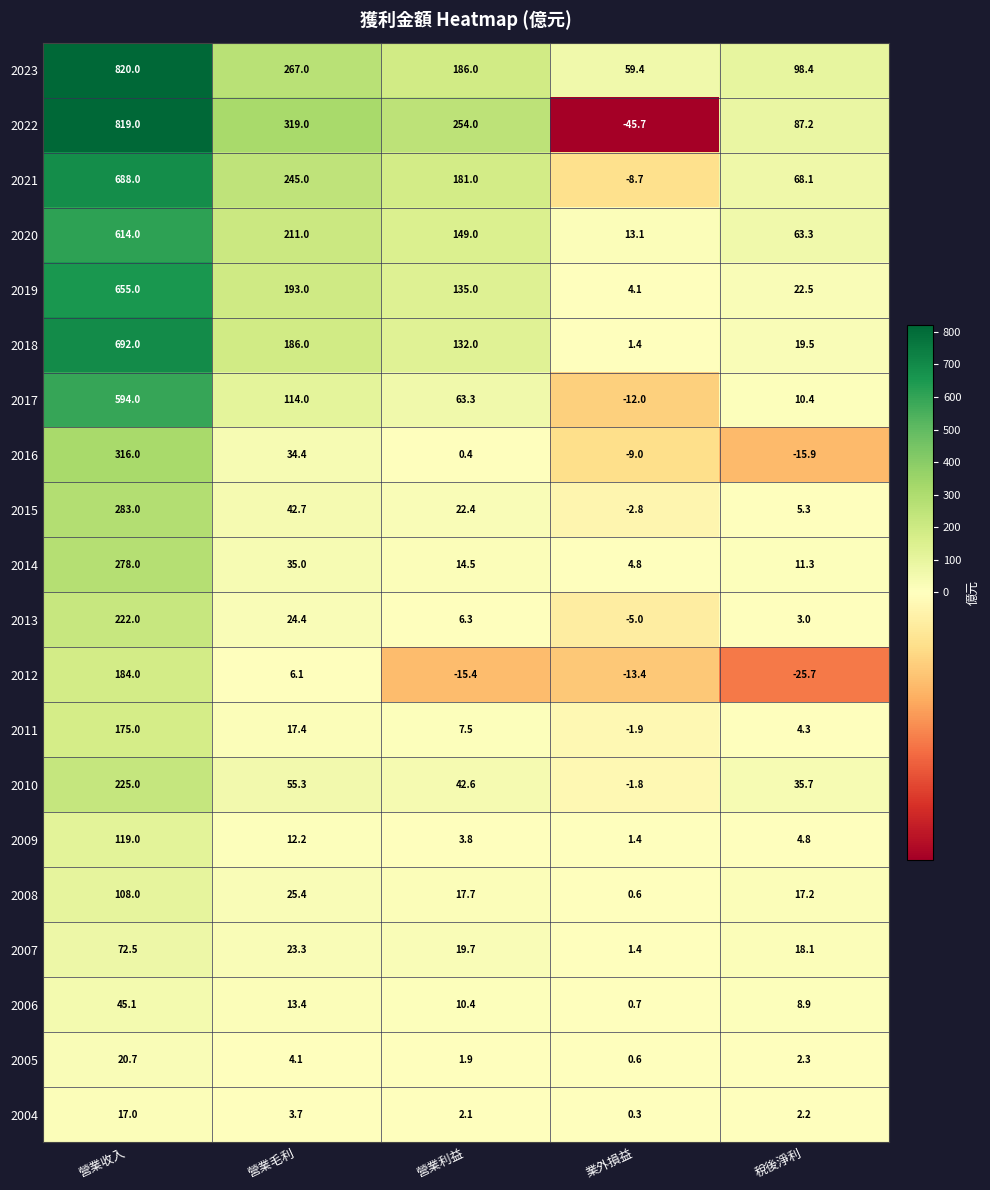

Is it true that 2022 equals 819.0 at 營業收入?

True